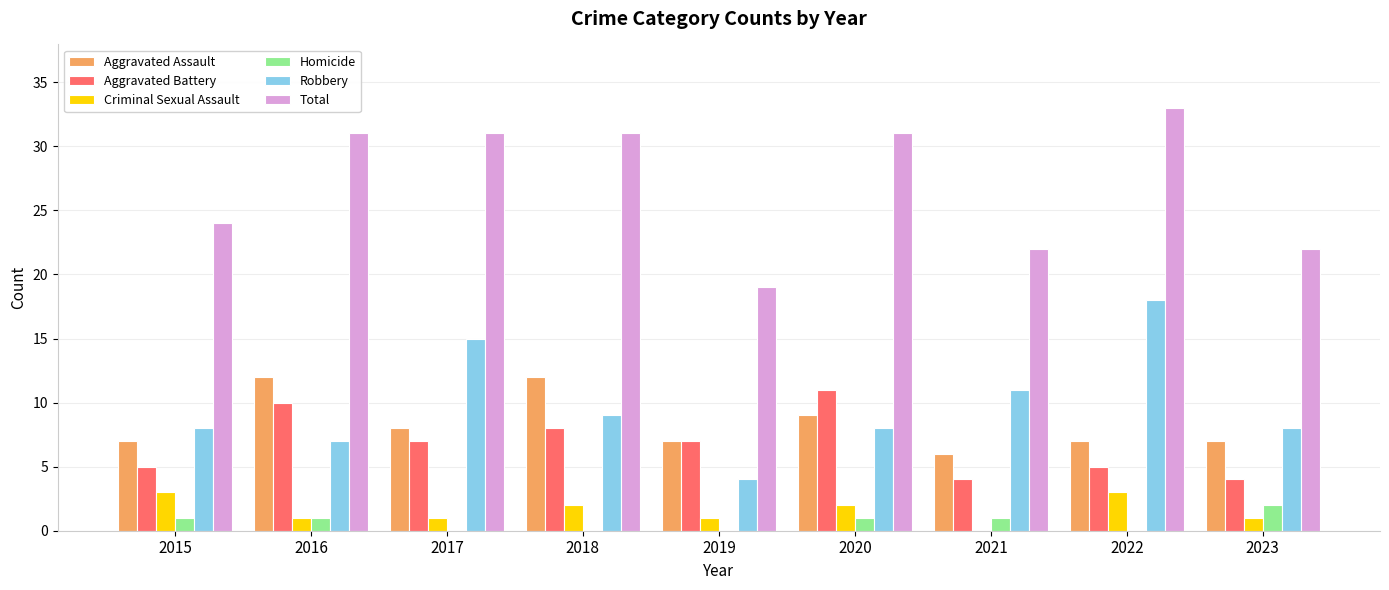

Reading left to right, transcribe all the data shown in this chart.

Aggravated Assault: 7	12	8	12	7	9	6	7	7
Aggravated Battery: 5	10	7	8	7	11	4	5	4
Criminal Sexual Assault: 3	1	1	2	1	2	0	3	1
Homicide: 1	1	0	0	0	1	1	0	2
Robbery: 8	7	15	9	4	8	11	18	8
Total: 24	31	31	31	19	31	22	33	22